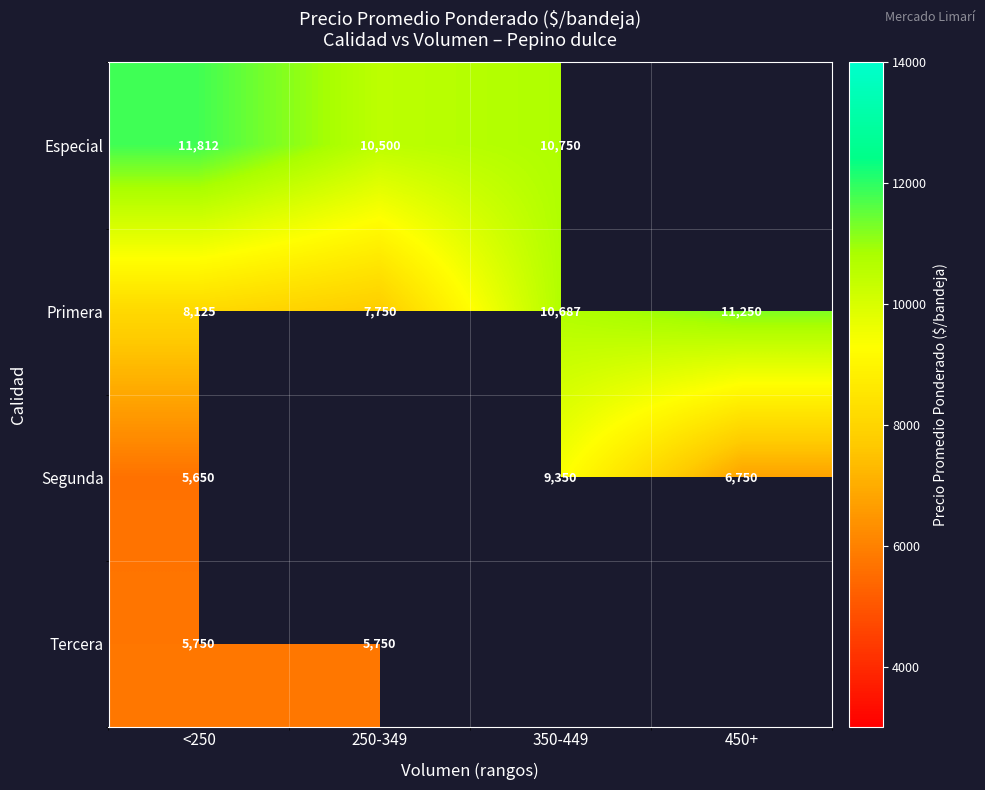

What is the minimum value for Primera?

7750.0